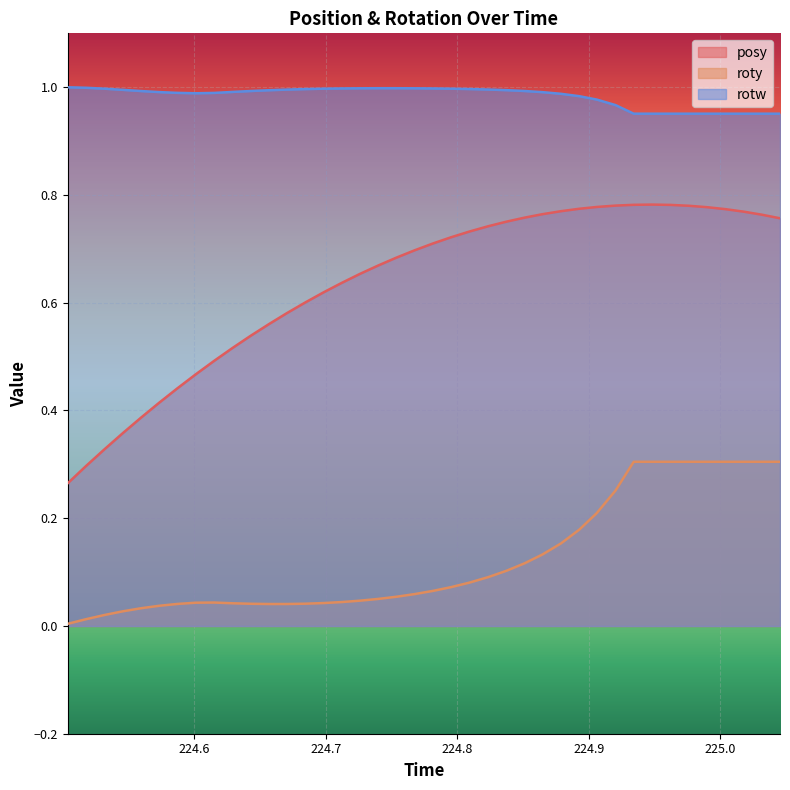

Rank the series by their average value, from highest to lowest.

rotw, posy, roty